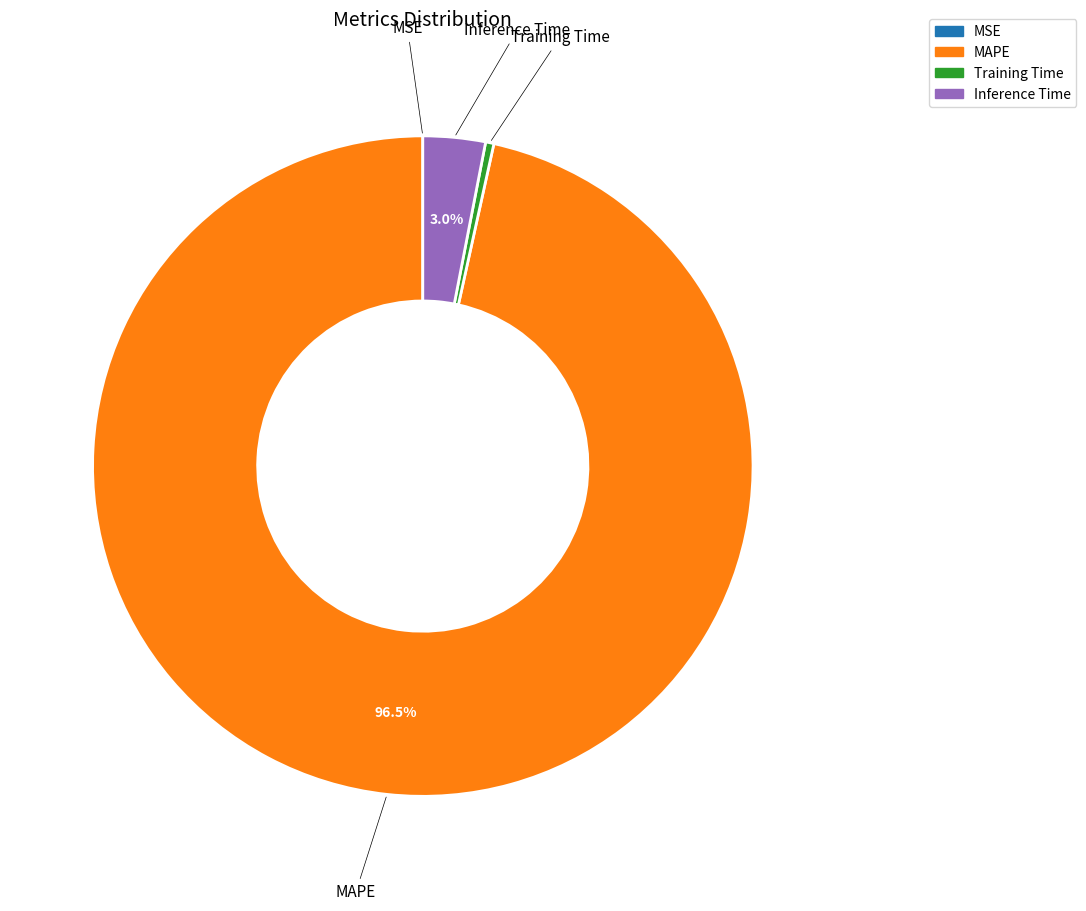

Between MAPE and Inference Time, which is larger?

MAPE